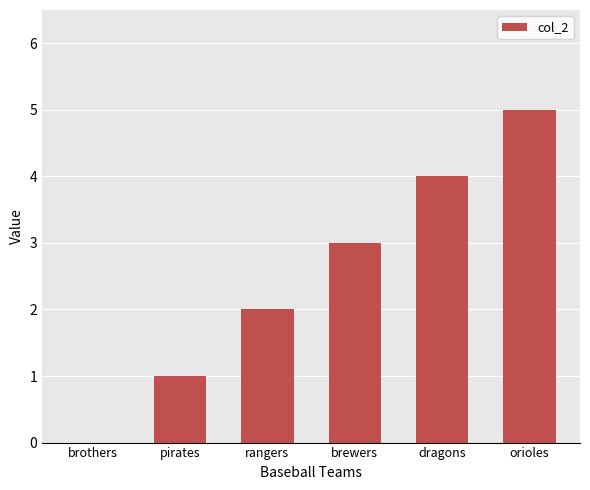

Reading right to left, what are all the values shown in this chart?

5	4	3	2	1	0